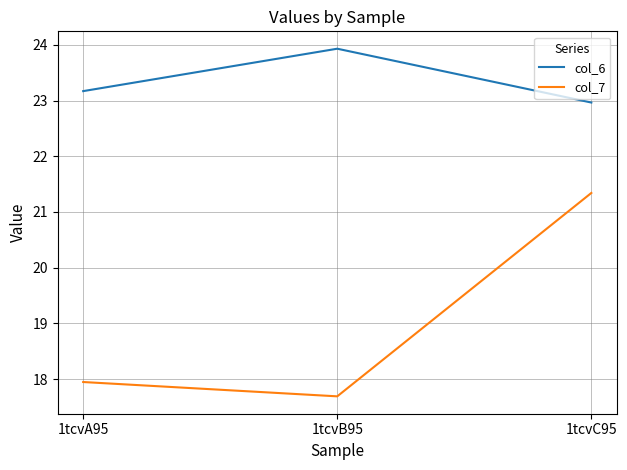

What position from the left is 1tcvB95?

2